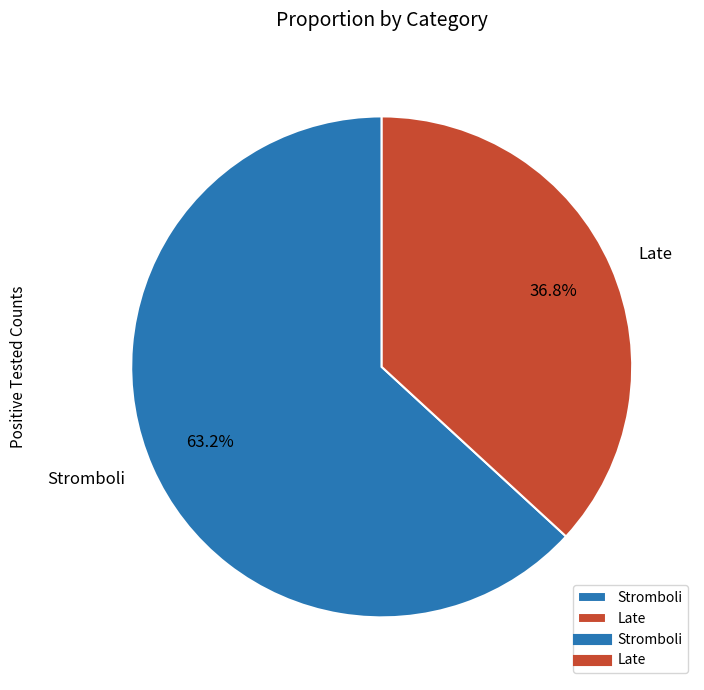

True or false: Late accounts for 37% of the total.

True